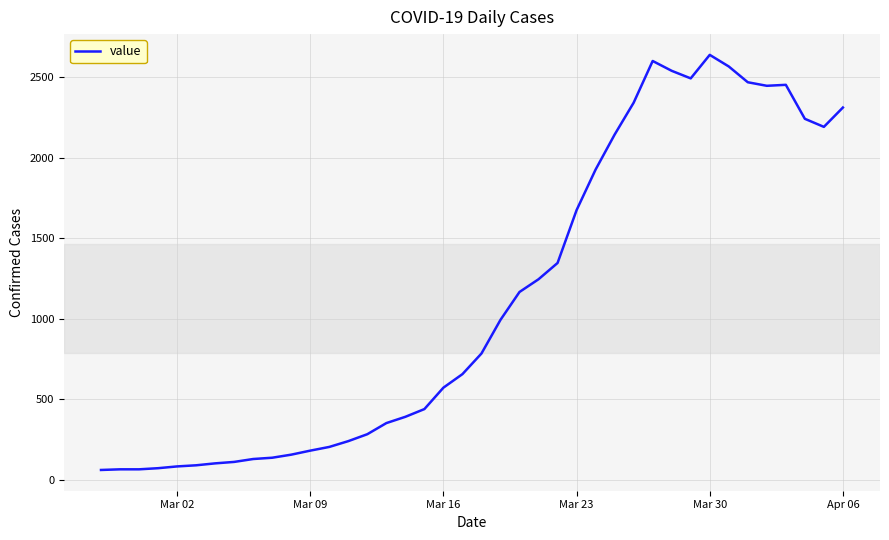

What is the maximum value shown in the chart?

2638